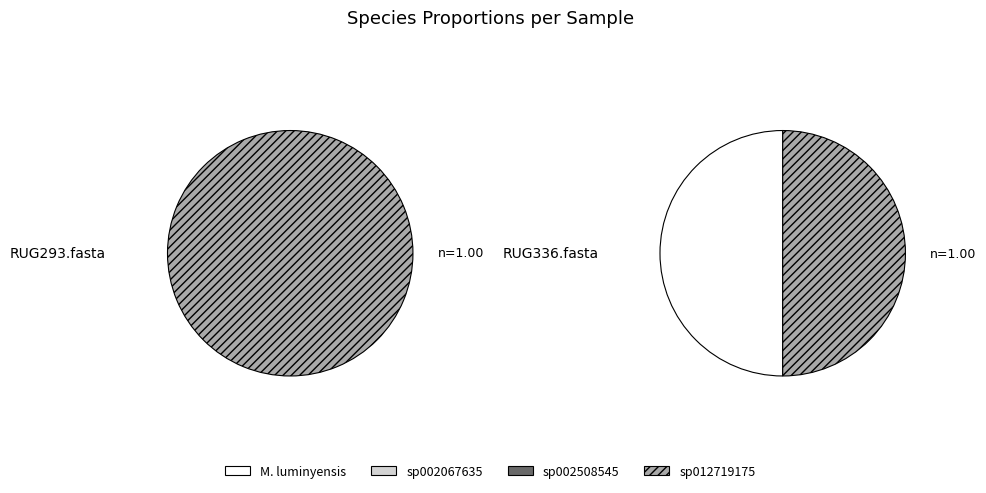

Rank the categories by 3-s__Methanomassiliicoccus sp002508545 value from highest to lowest.

RUG336.fasta, RUG293.fasta